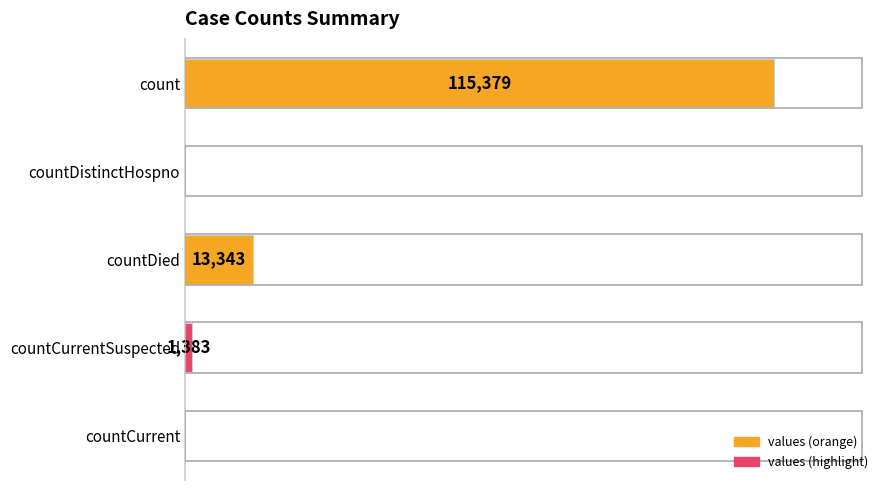

Where is the data nearest to the value 57689?

countDied